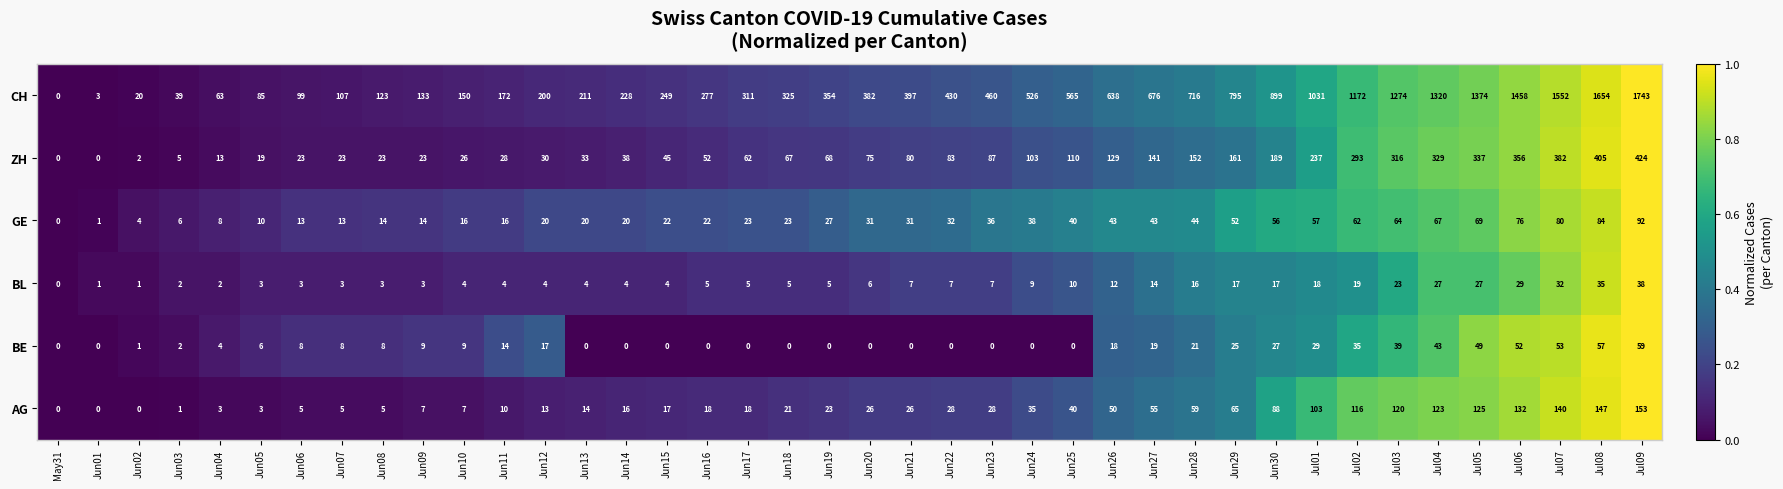

What is the difference between the maximum and second lowest values in the AG series?

153